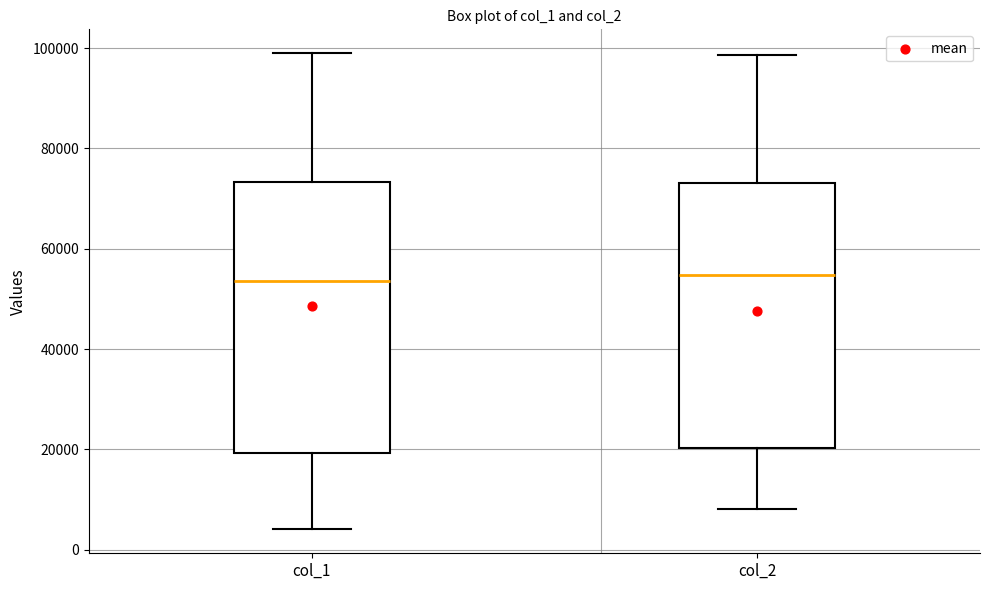

Reading left to right, transcribe this box plot: for each box, give where its median line is, the range the box spans, and where its two whiskers end, as read against the y-axis. The values are not printed on the chart, so give them approximately, as read against the axis.

col_1: median 54000, box 20000 to 74000, whiskers 4000 to 100000
col_2: median 54000, box 20000 to 74000, whiskers 8000 to 98000